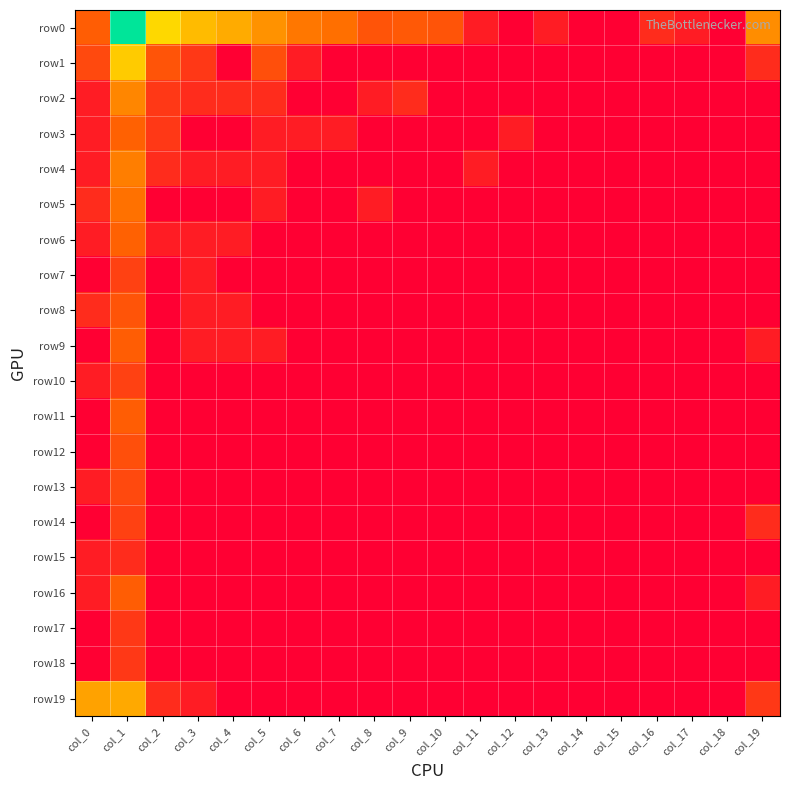

Between col_9 and col_6, which is larger?

col_6